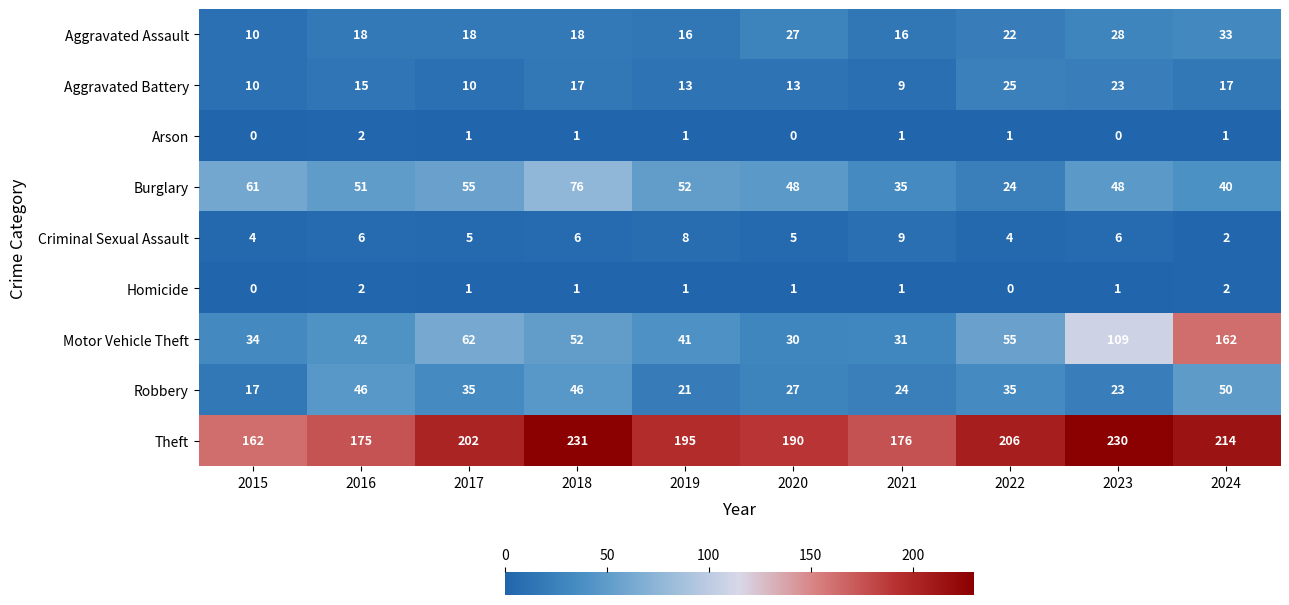

At which category is the sum across all series the highest?

2024